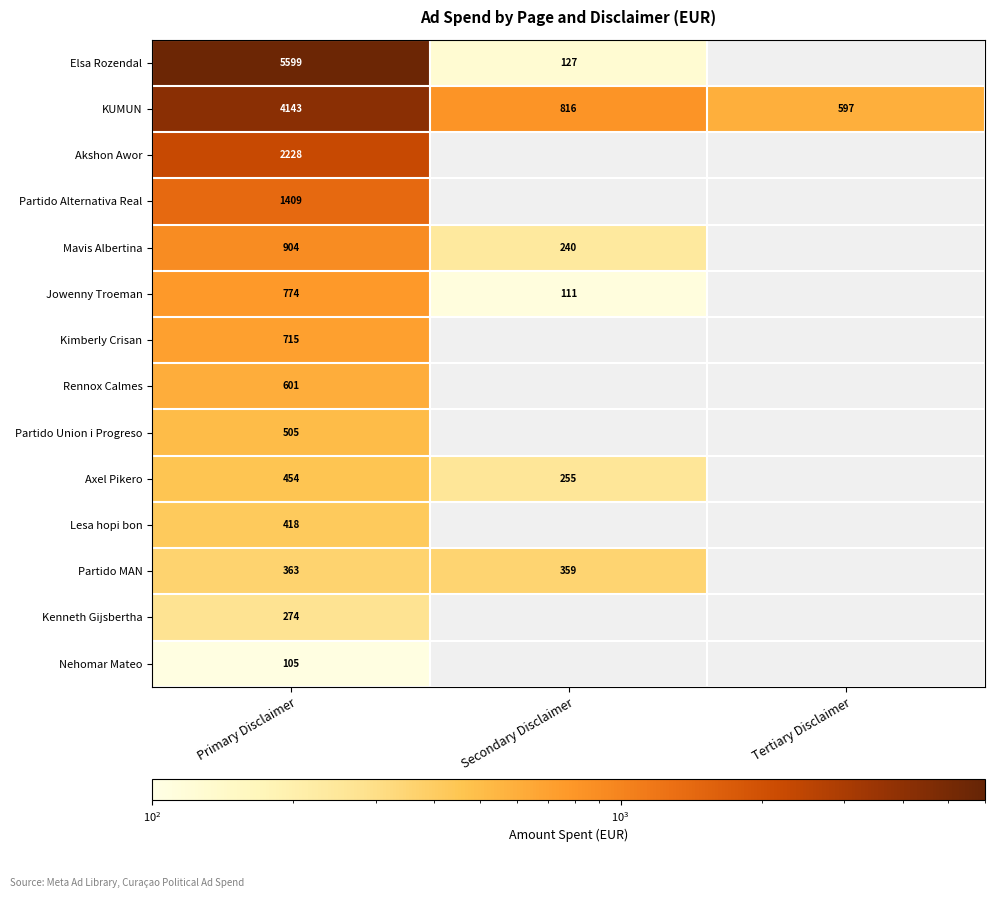

Is it true that Lesa hopi bon equals 265 at Primary Disclaimer?

False